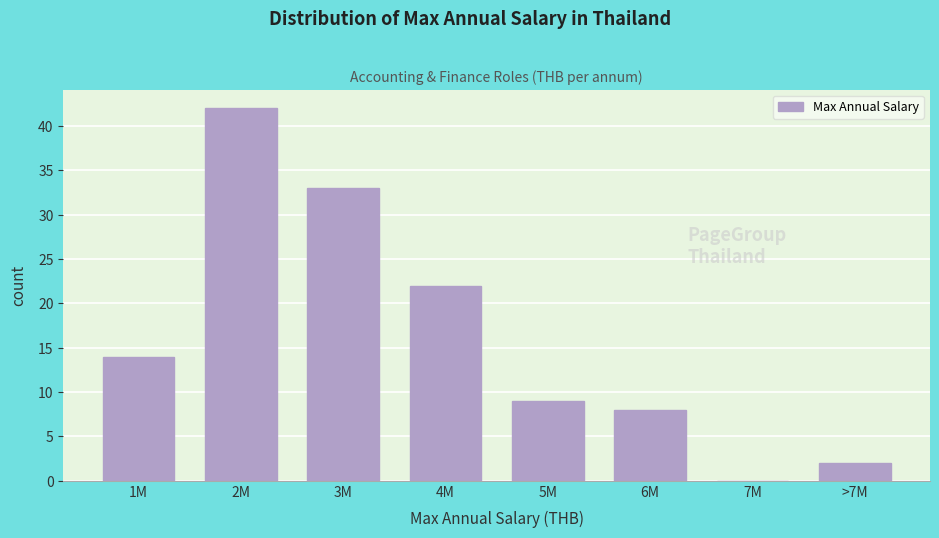

Reading right to left, list all the values displayed in this chart.

>7M=2	7M=0	6M=8	5M=9	4M=22	3M=33	2M=42	1M=14